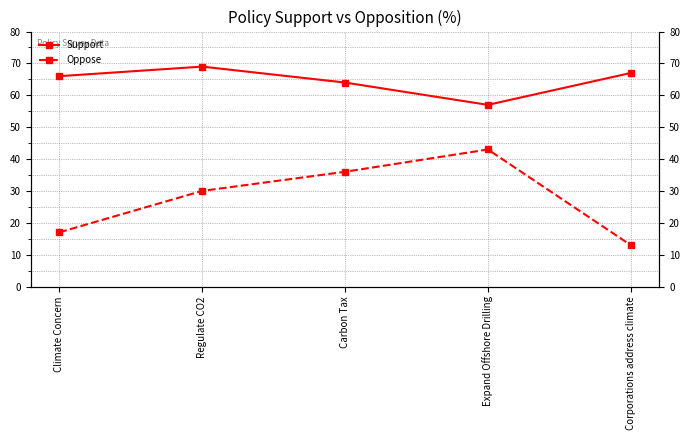

True or false: Support and Oppose intersect in this chart.

False